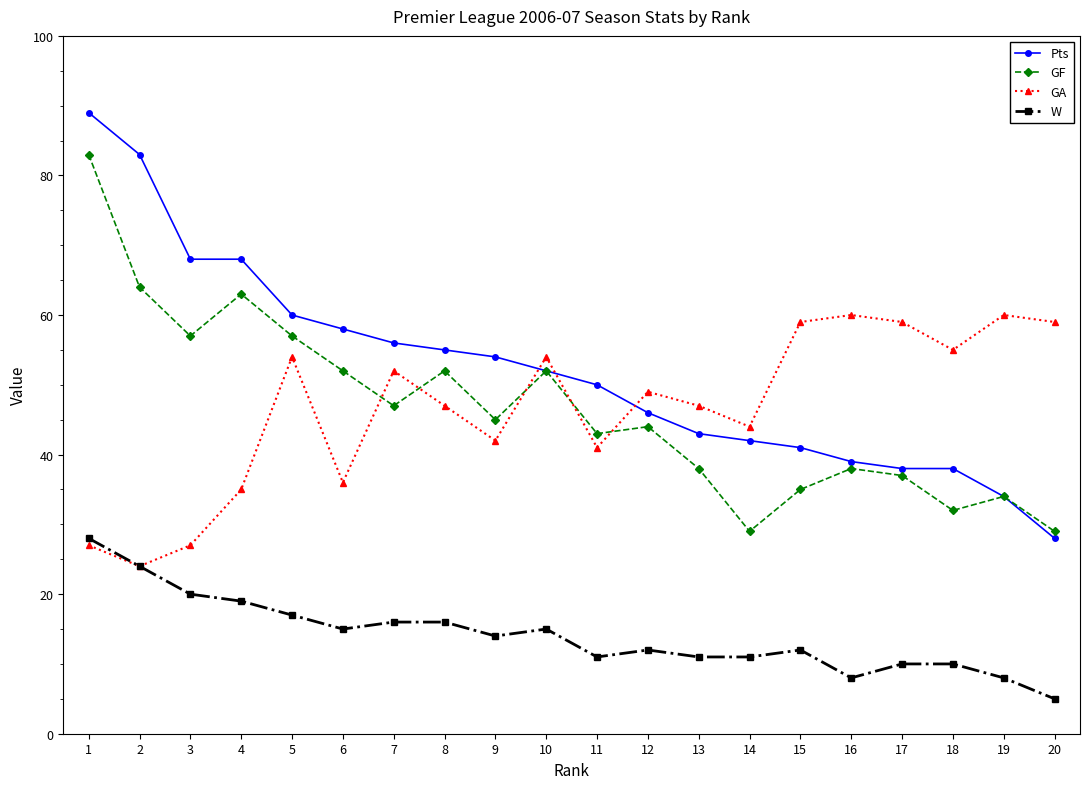

Rank the series by their maximum value, from highest to lowest.

Pts, GF, GA, W